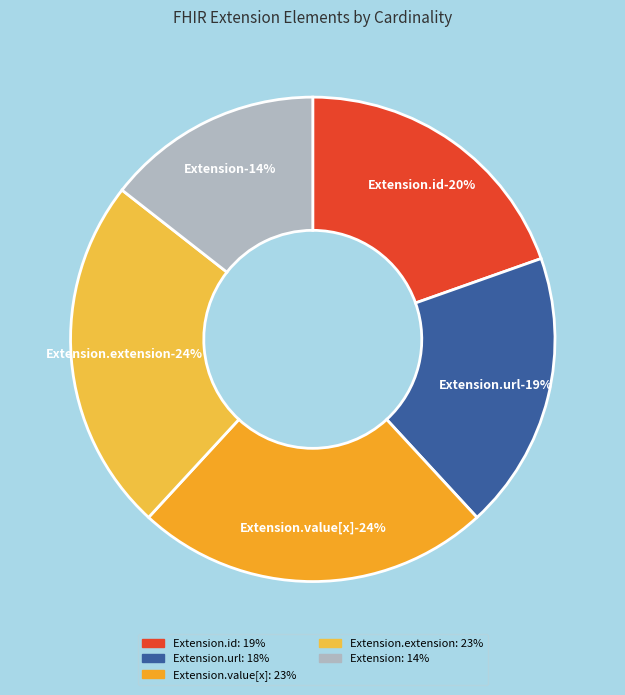

Count the number of slices in the pie.

7